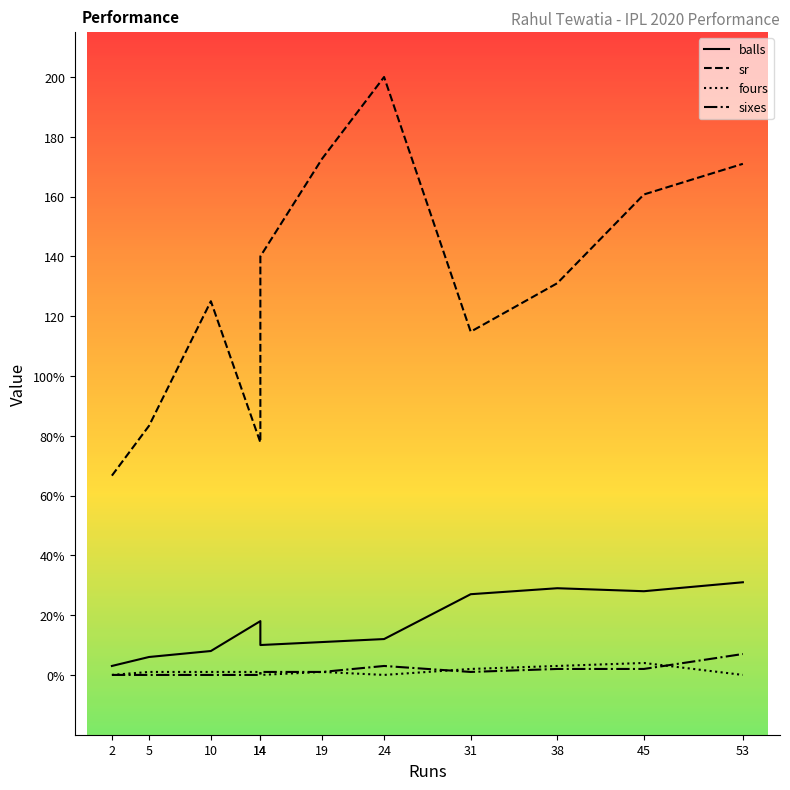

In sixes, how many points are higher than both neighbors (excluding endpoints)?

1